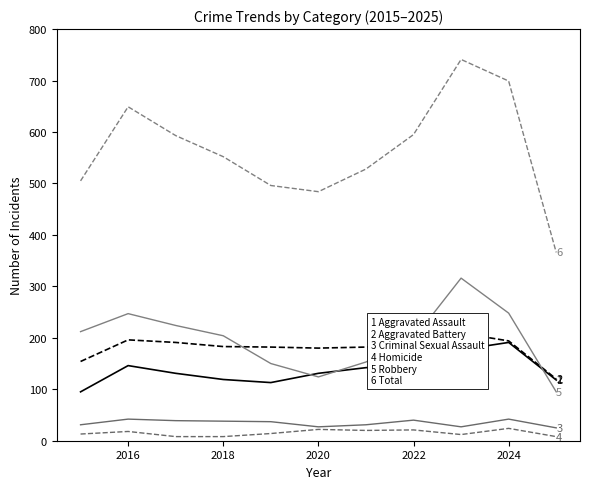

True or false: Aggravated Assault and Robbery intersect in this chart.

True